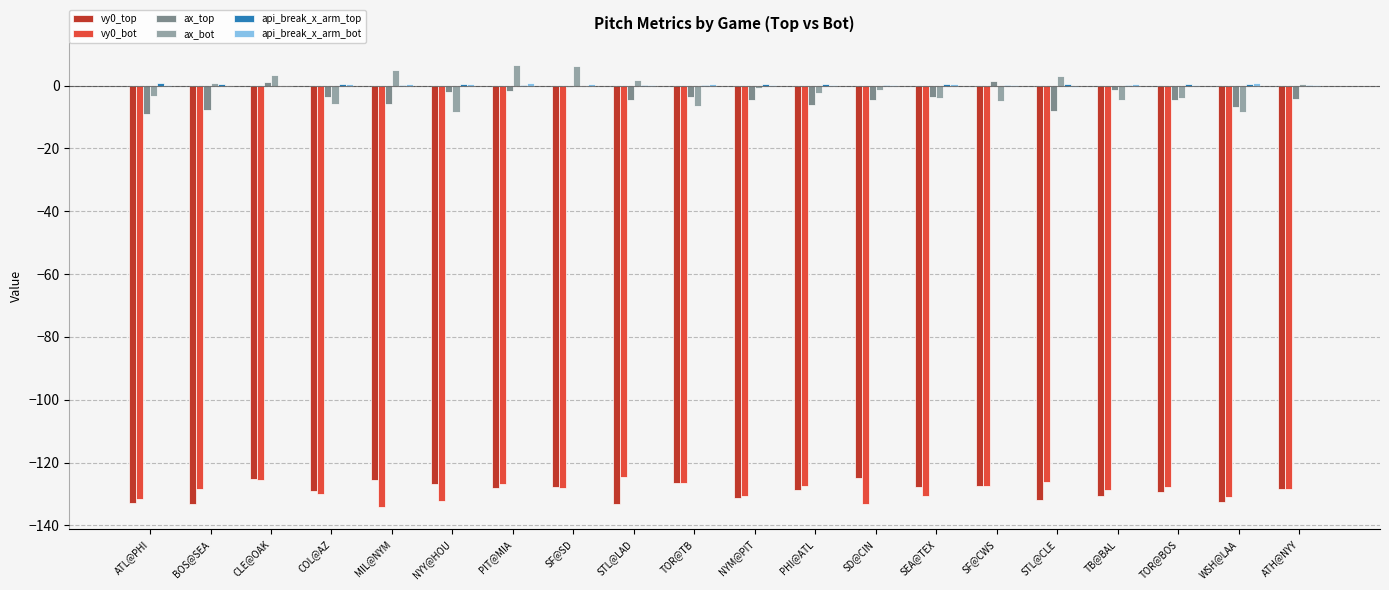

What is the average value of the ax_bot series?

-1.4